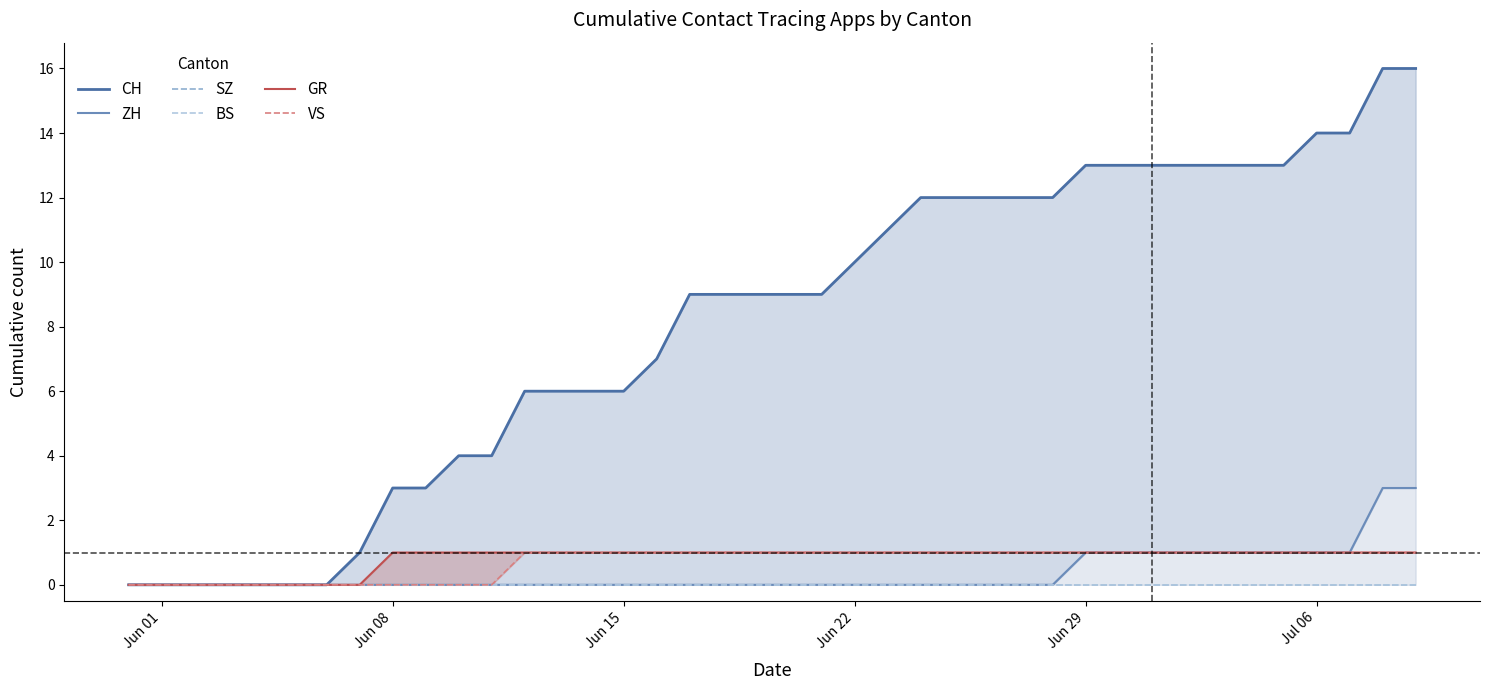

Reading right to left, what are all the values shown in this chart?

CH: 16	16	14	14	13	13	13	13	13	13	13	12	12	12	12	12	11	10	9	9	9	9	9	7	6	6	6	6	4	4	3	3	1	0	0	0	0	0	0	0
ZH: 3	3	1	1	1	1	1	1	1	1	1	0	0	0	0	0	0	0	0	0	0	0	0	0	0	0	0	0	0	0	0	0	0	0	0	0	0	0	0	0
SZ: 0	0	0	0	0	0	0	0	0	0	0	0	0	0	0	0	0	0	0	0	0	0	0	0	0	0	0	0	0	0	0	0	0	0	0	0	0	0	0	0
BS: 0	0	0	0	0	0	0	0	0	0	0	0	0	0	0	0	0	0	0	0	0	0	0	0	0	0	0	0	0	0	0	0	0	0	0	0	0	0	0	0
GR: 1	1	1	1	1	1	1	1	1	1	1	1	1	1	1	1	1	1	1	1	1	1	1	1	1	1	1	1	1	1	1	1	0	0	0	0	0	0	0	0
VS: 1	1	1	1	1	1	1	1	1	1	1	1	1	1	1	1	1	1	1	1	1	1	1	1	1	1	1	1	0	0	0	0	0	0	0	0	0	0	0	0